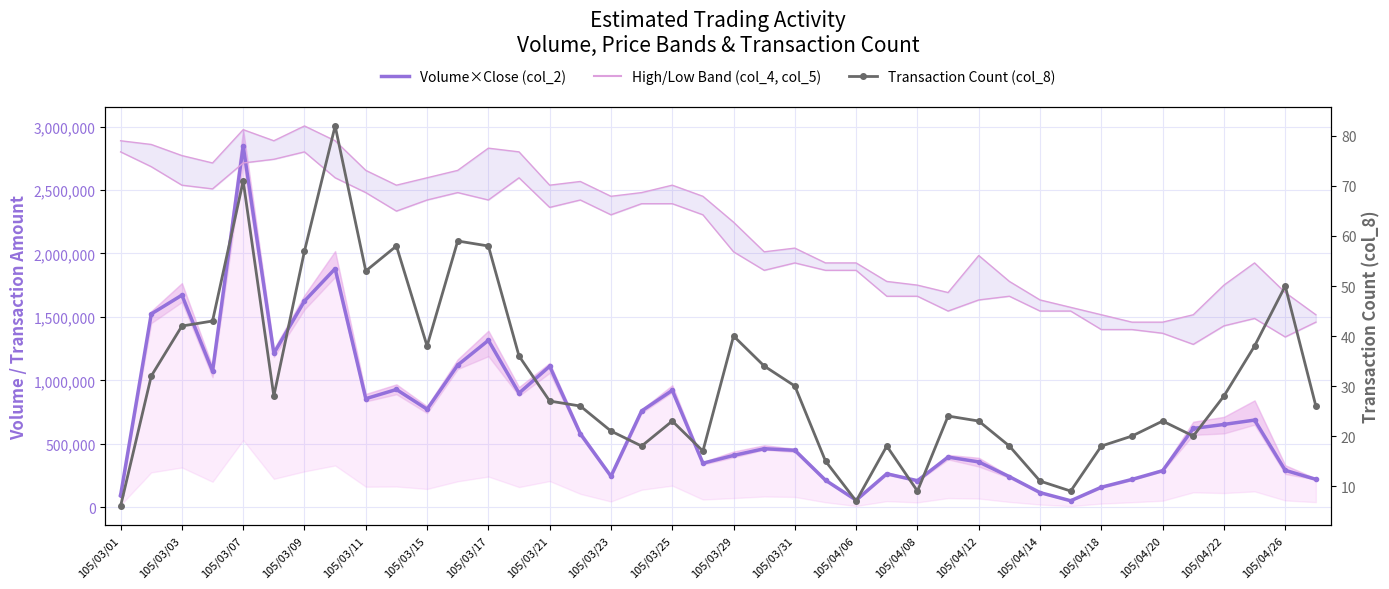

What is the average value of the Volume × Close (col_2) series?

703271.5